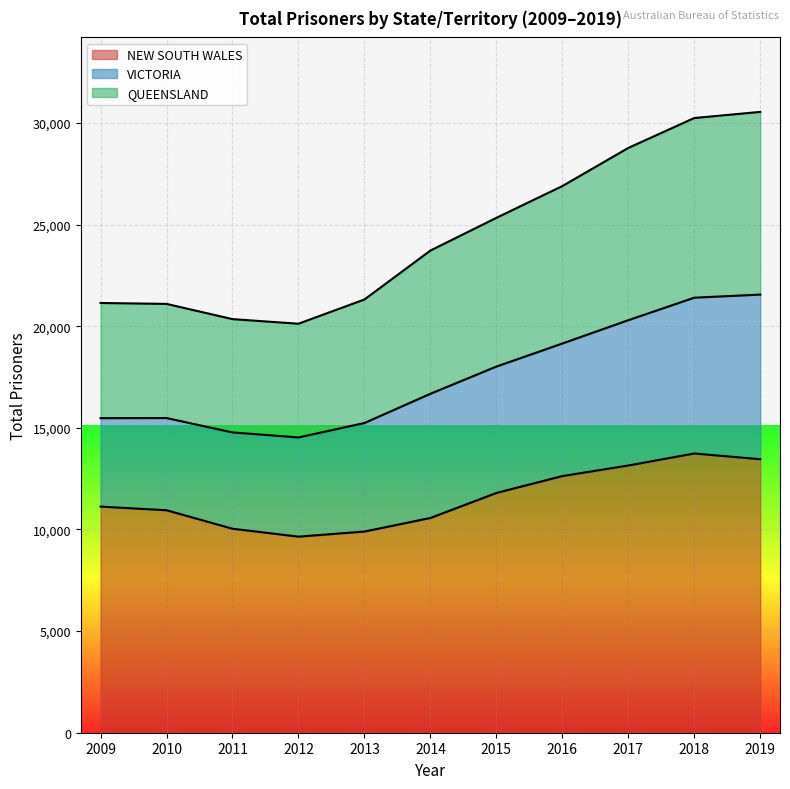

In NEW SOUTH WALES, how many points are higher than both neighbors (excluding endpoints)?

1